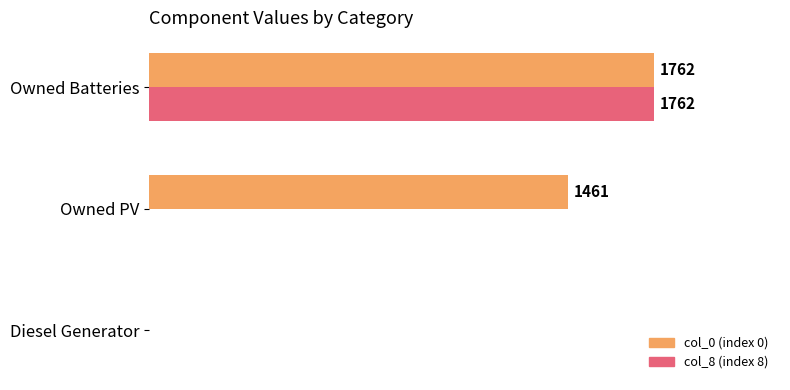

Which category has the highest value in the col_8 (index 8) series?

Owned Batteries